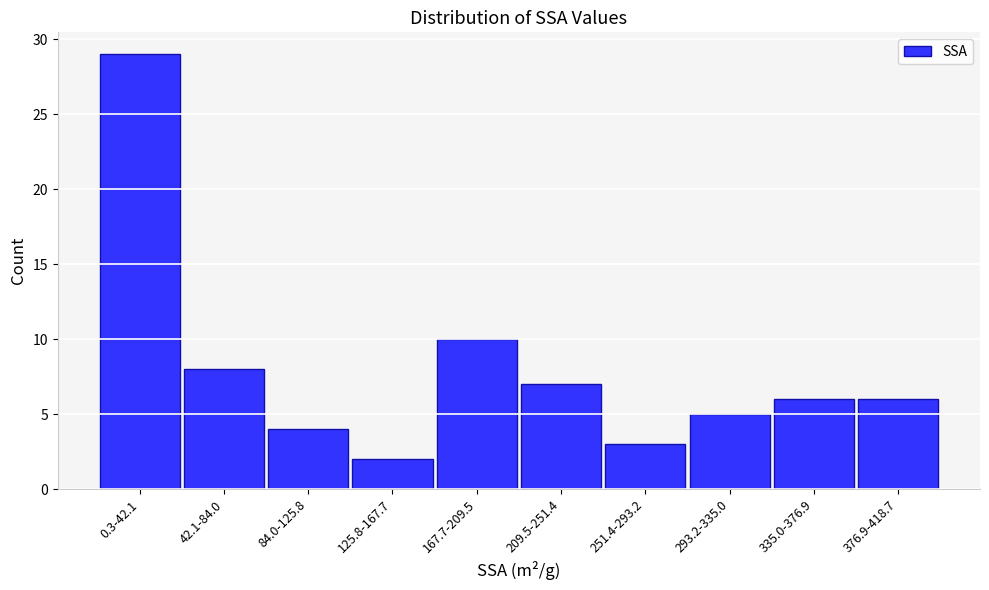

Reading left to right, transcribe all the data shown in this chart.

29	8	4	2	10	7	3	5	6	6